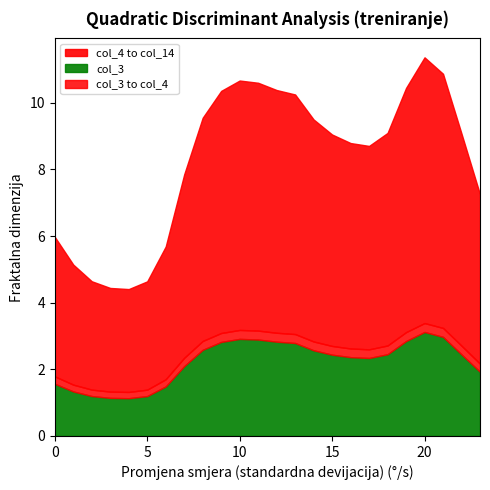

What is the maximum value for col_3?

3.1